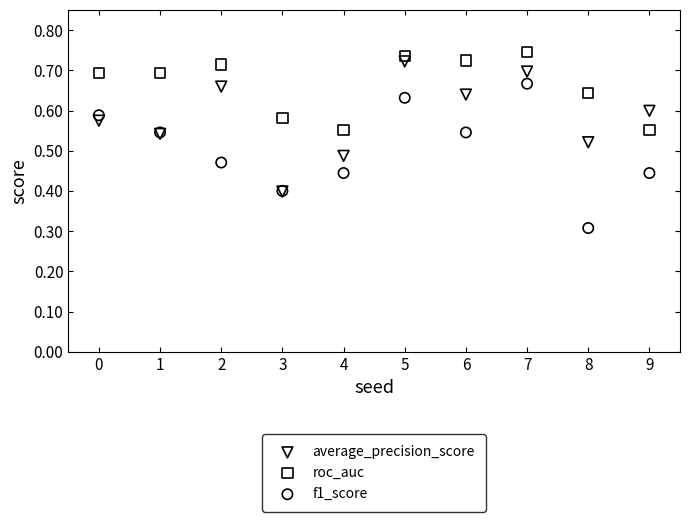

Which series has the largest Y range (max minus min)?

f1_score